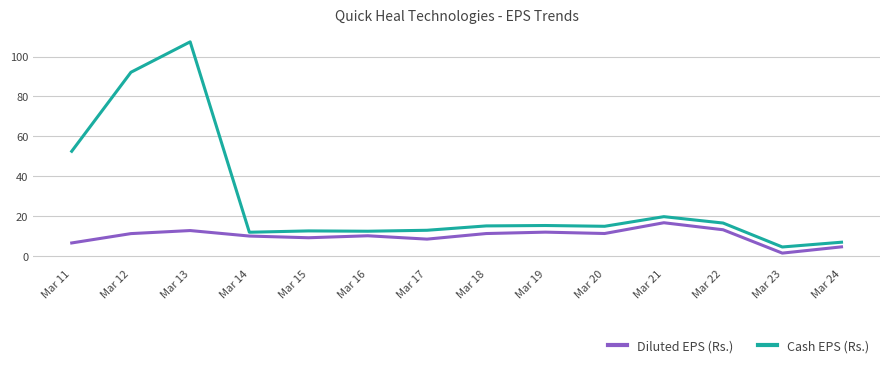

Which category has the highest value across all series?

Mar 13